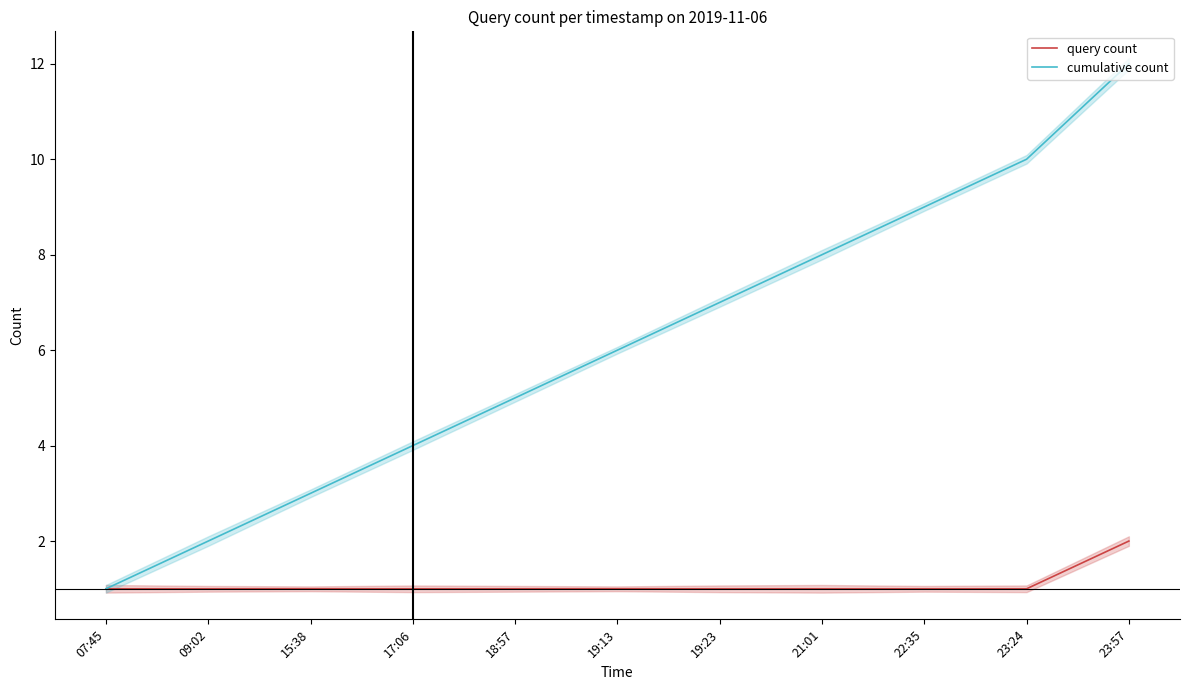

What value does the cumulative count series have at 17:06?

4